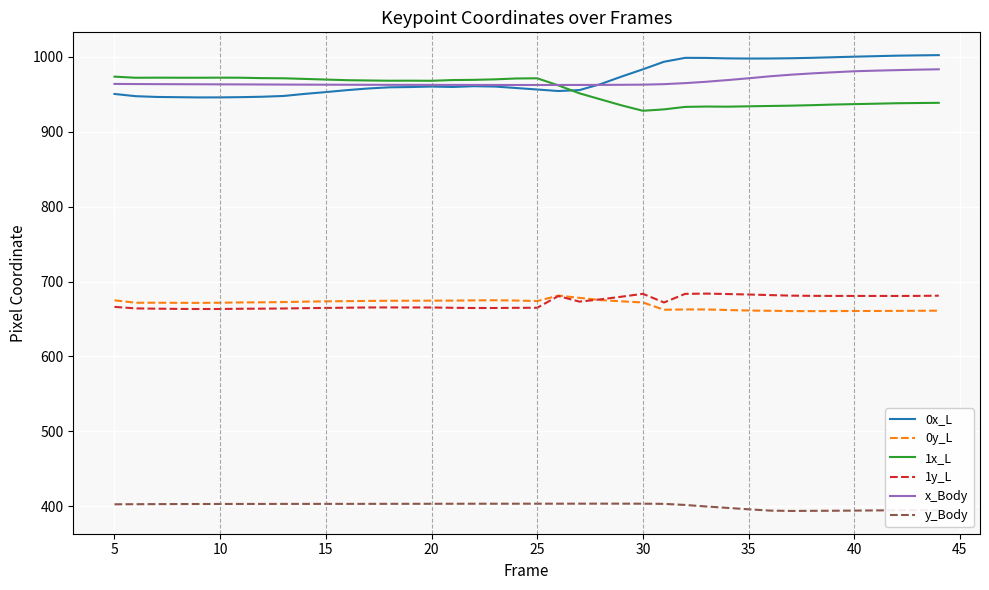

Which series has the largest range (max minus min)?

0x_L